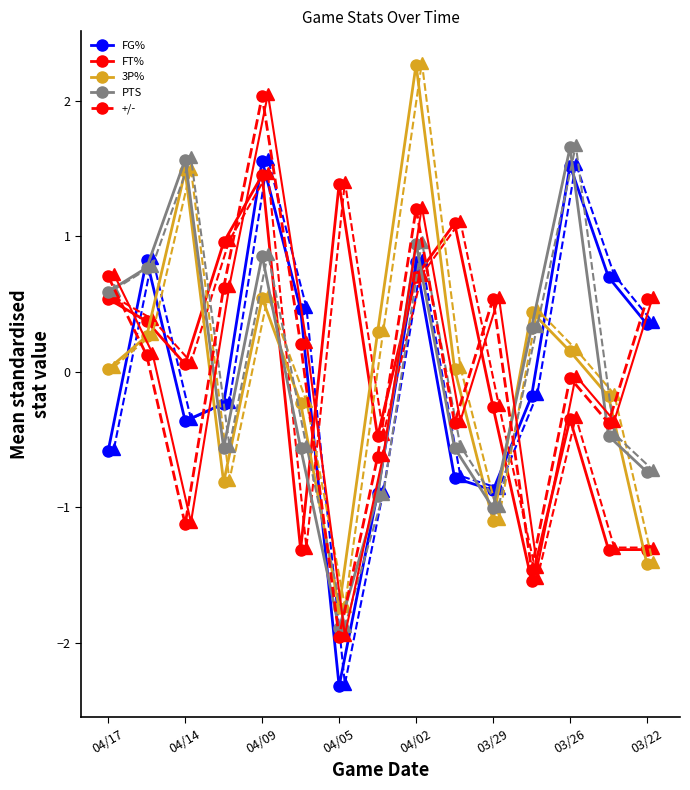

After their last crossing, which series has the higher values: PTS or 3P%?

PTS